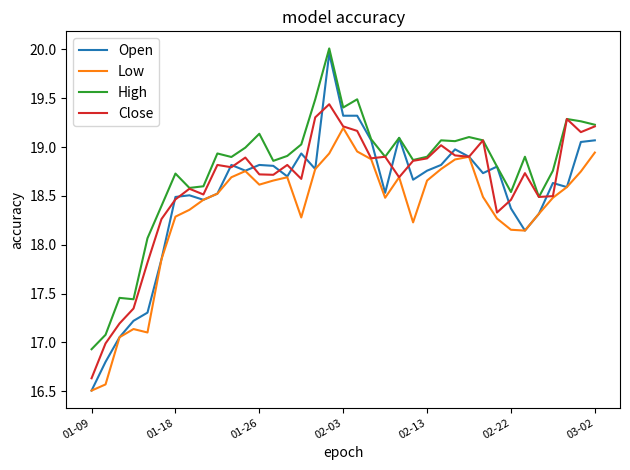

What is the lowest value of the Close series?

16.6